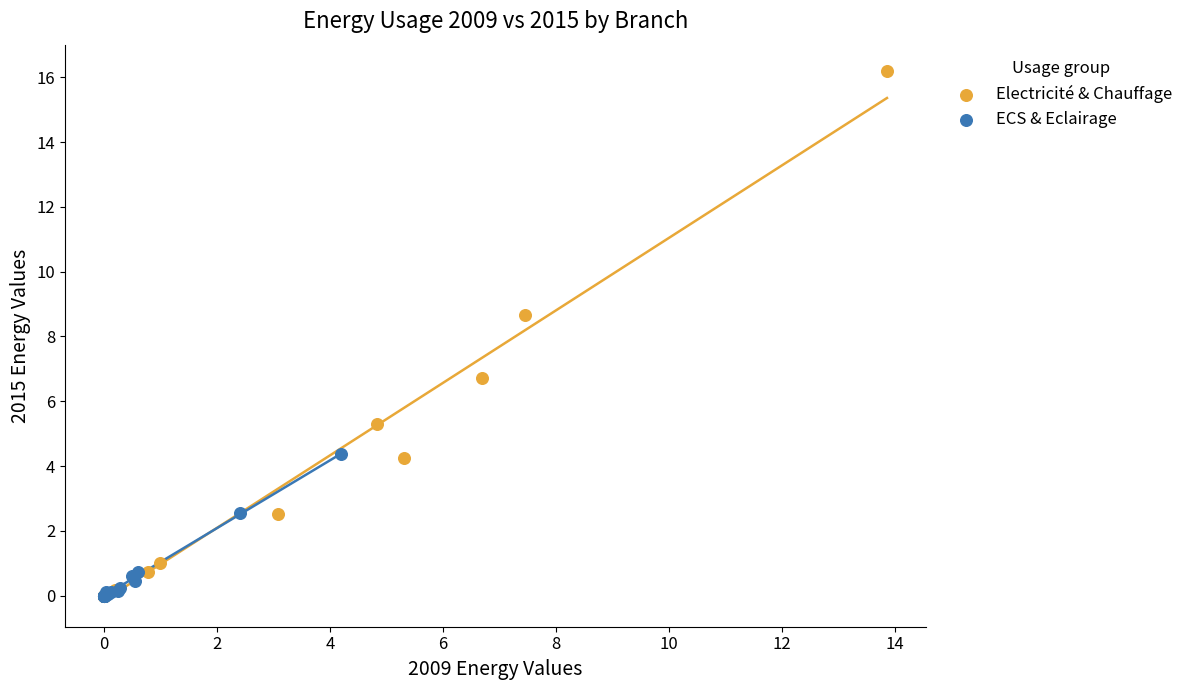

Which series reaches the maximum Y coordinate?

Electricité & Chauffage